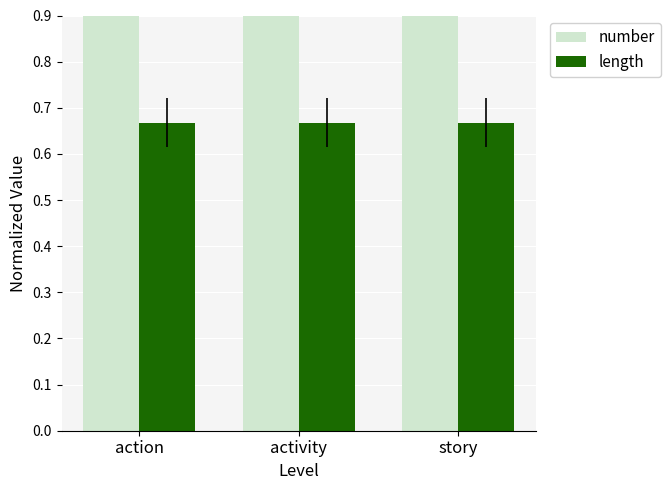

How many series are shown in this chart?

2